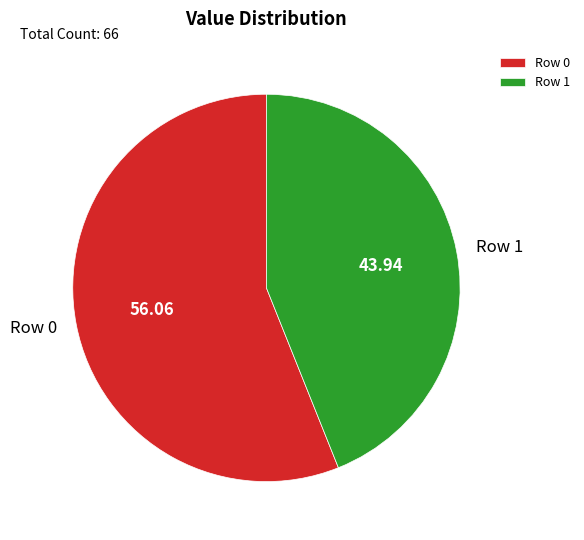

Count the number of slices in the pie.

2